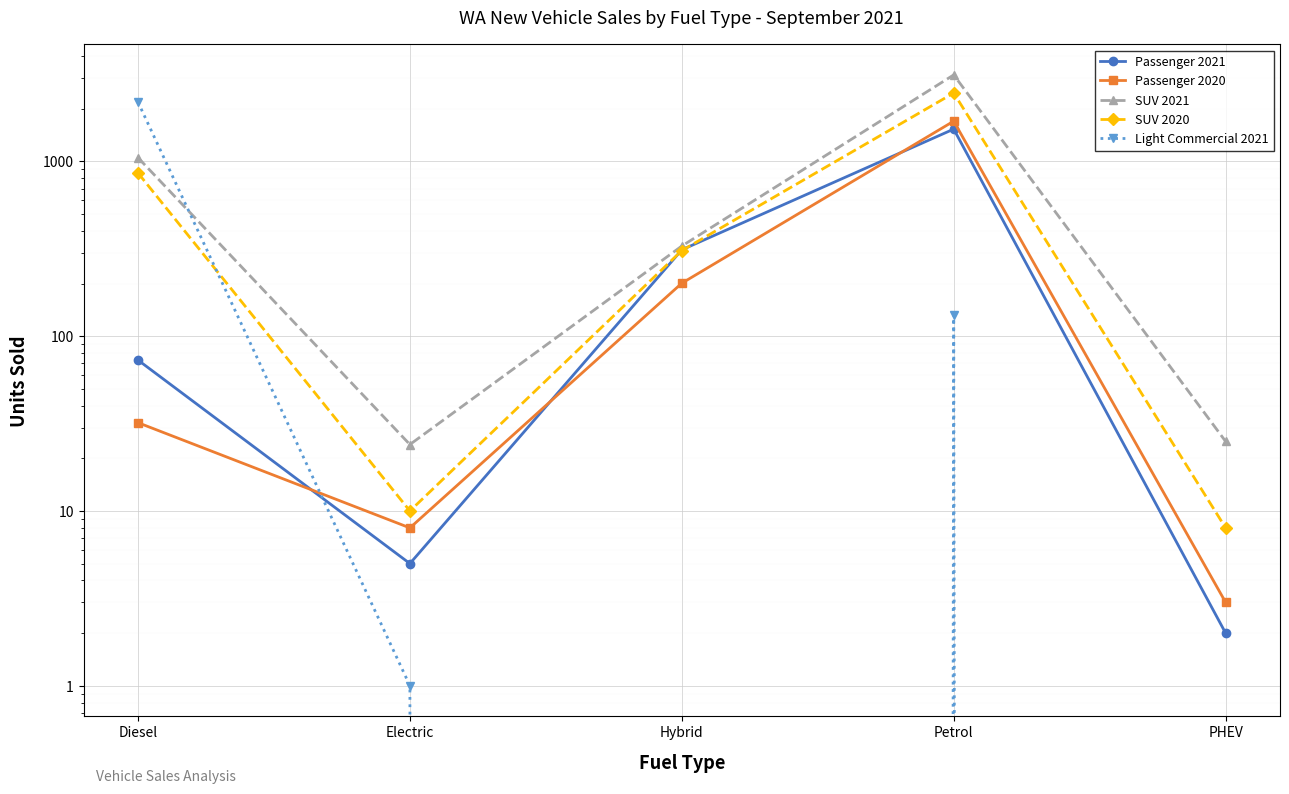

Rank the categories by SUV 2020 value from highest to lowest.

Petrol, Diesel, Hybrid, Electric, PHEV